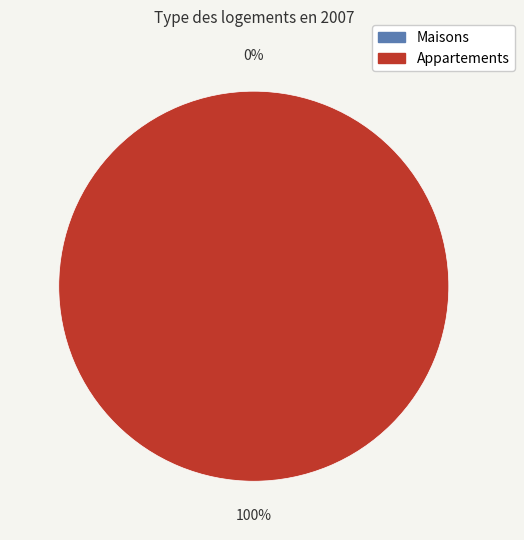

Is there a majority slice in this chart?

Yes